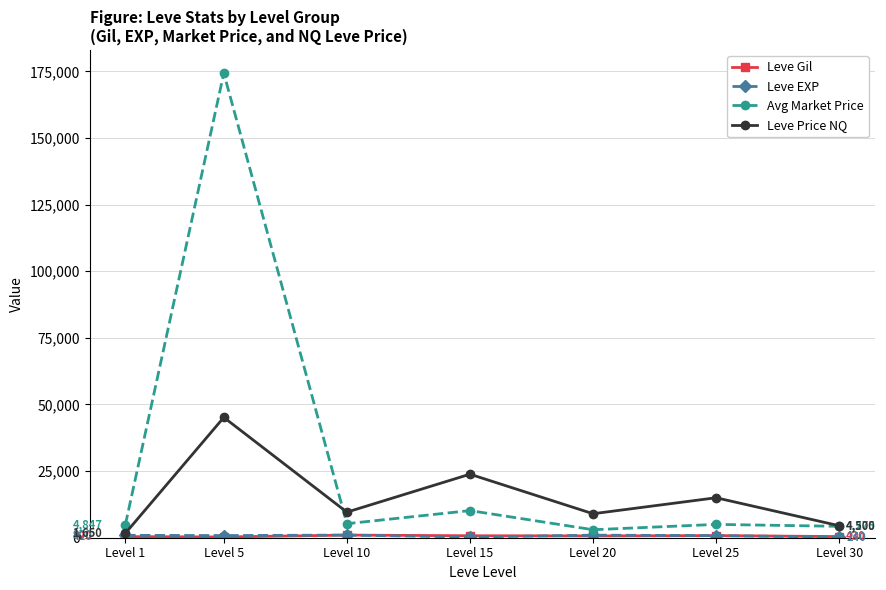

At how many categories does at least one series exceed 77973?

1